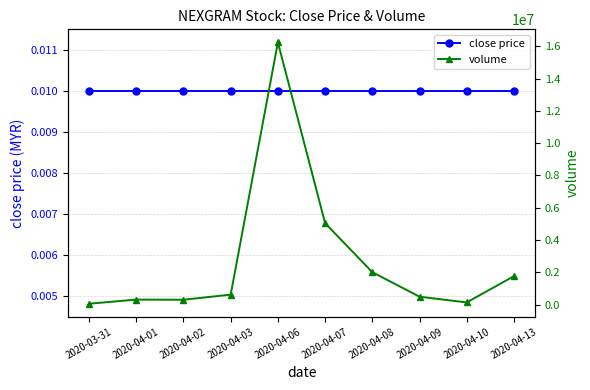

True or false: close price and volume cross at least once.

False